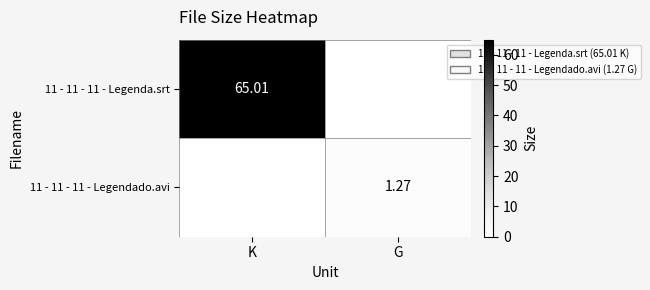

What is the sum of all 11 - 11 - 11 - Legenda.srt values?

65.0